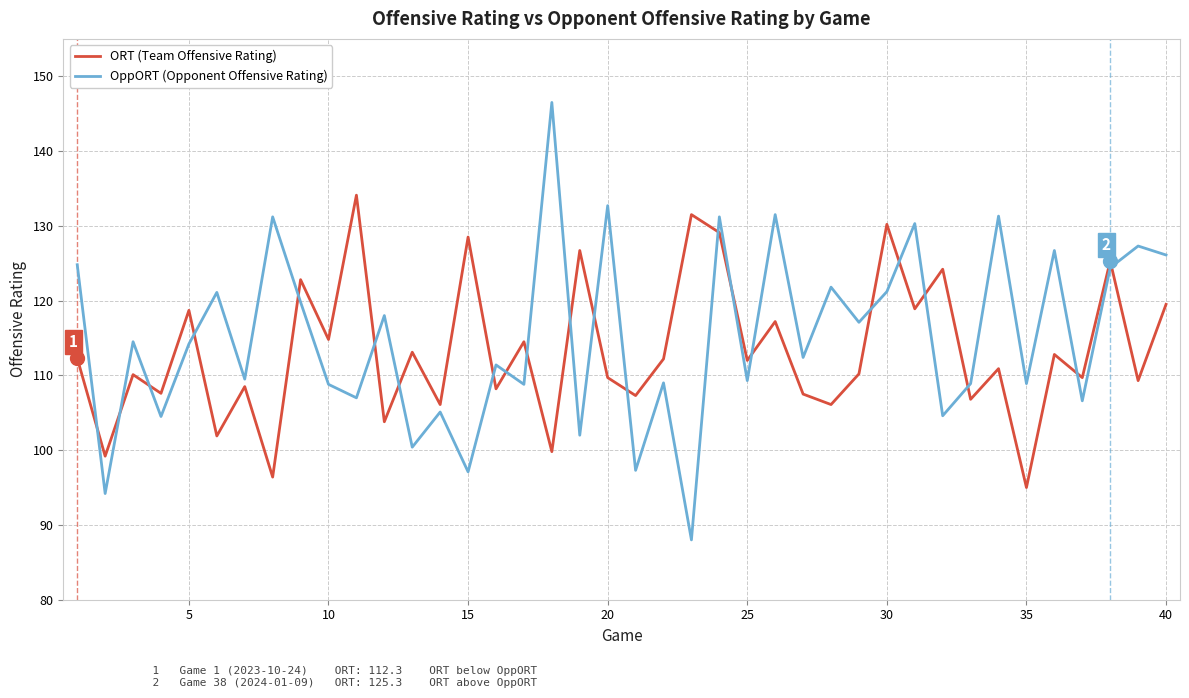

Rank the series by their maximum value, from highest to lowest.

OppORT (Opponent Offensive Rating), ORT (Team Offensive Rating)